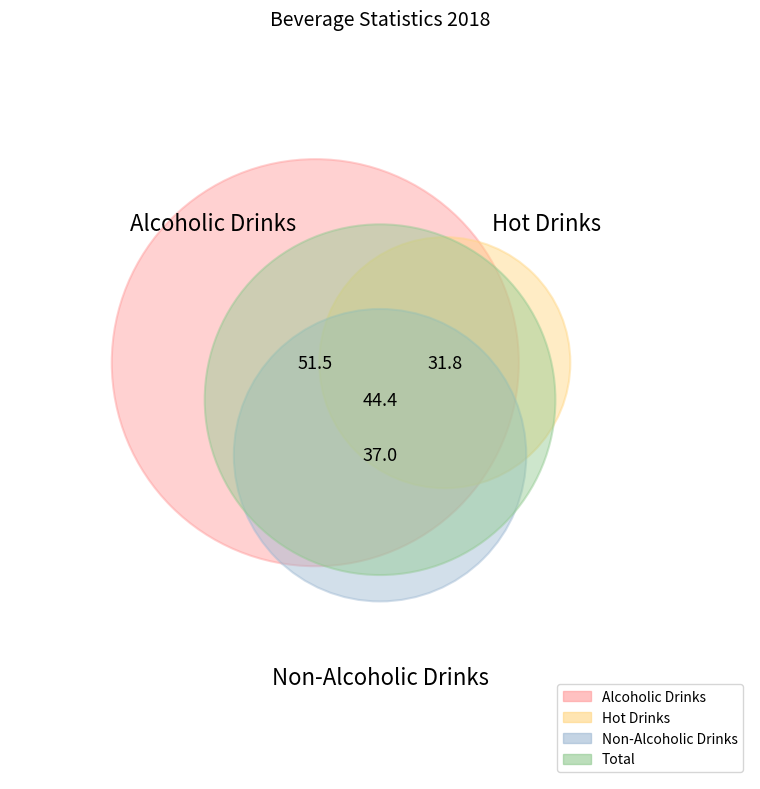

What is the change in value from Hot Drinks to Total?

+12.6